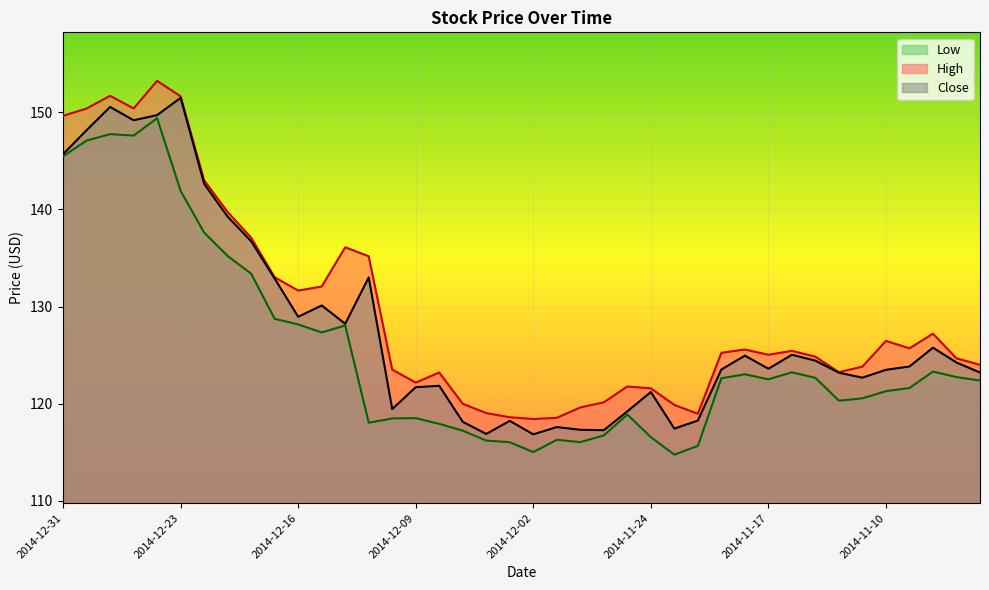

The value of Low at 2014-12-31 is 252.1. True or false?

False